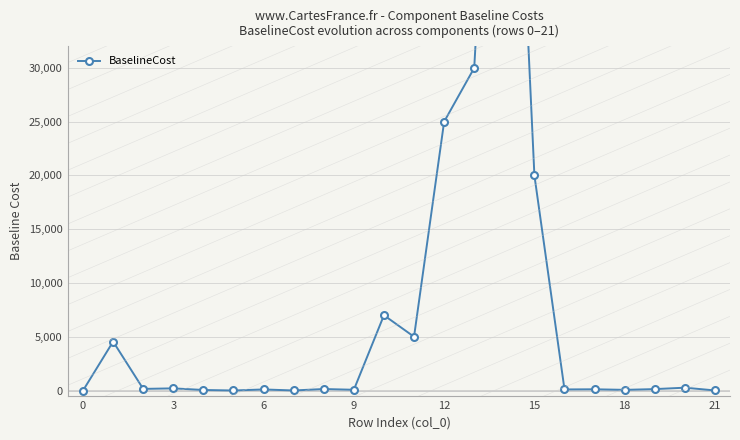

The chart shows a value of 176.3 at 20. True or false?

False